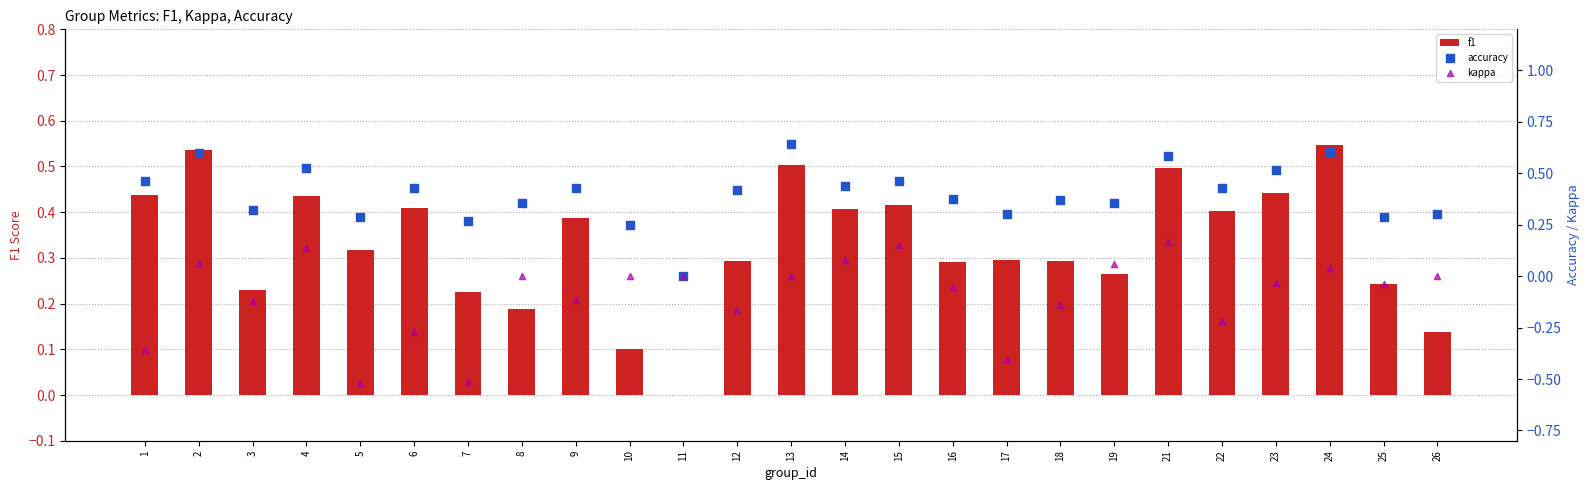

What are all the series names shown in the legend?

f1, accuracy, kappa